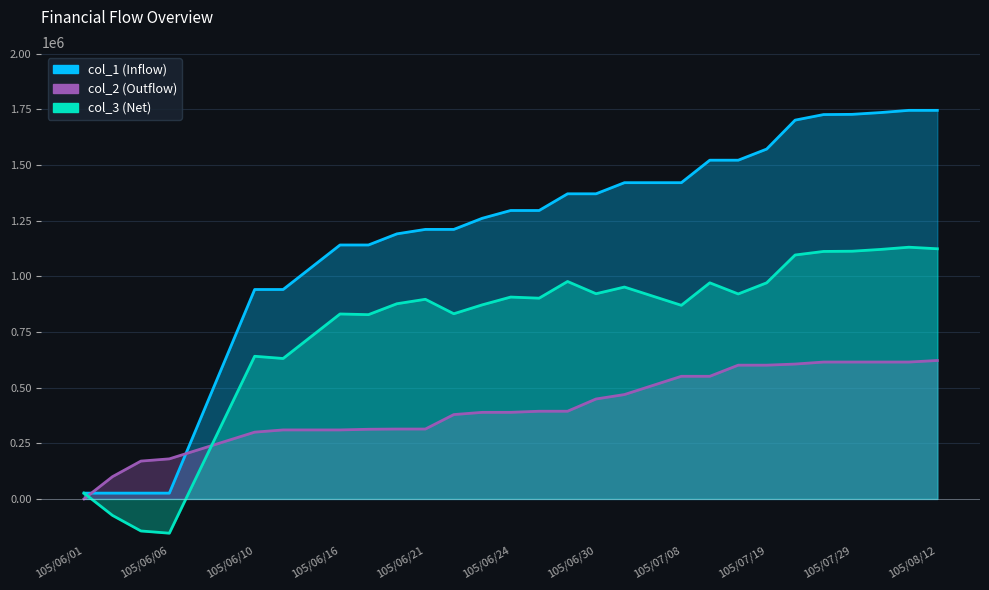

At which label does col_2 reach its minimum?

105/06/01